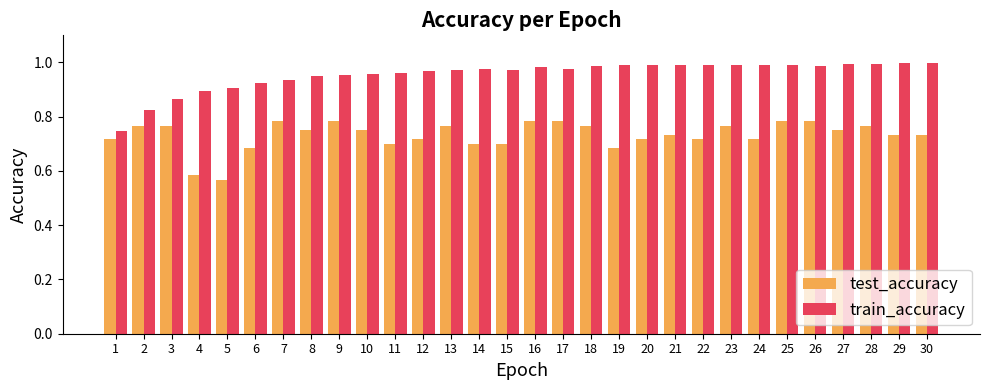

The value of train_accuracy at 14 is 0.4. True or false?

False